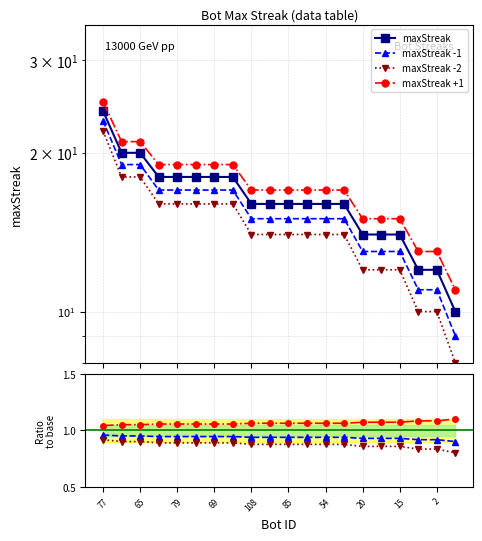

What is the change in value from 60 to 67?

-2